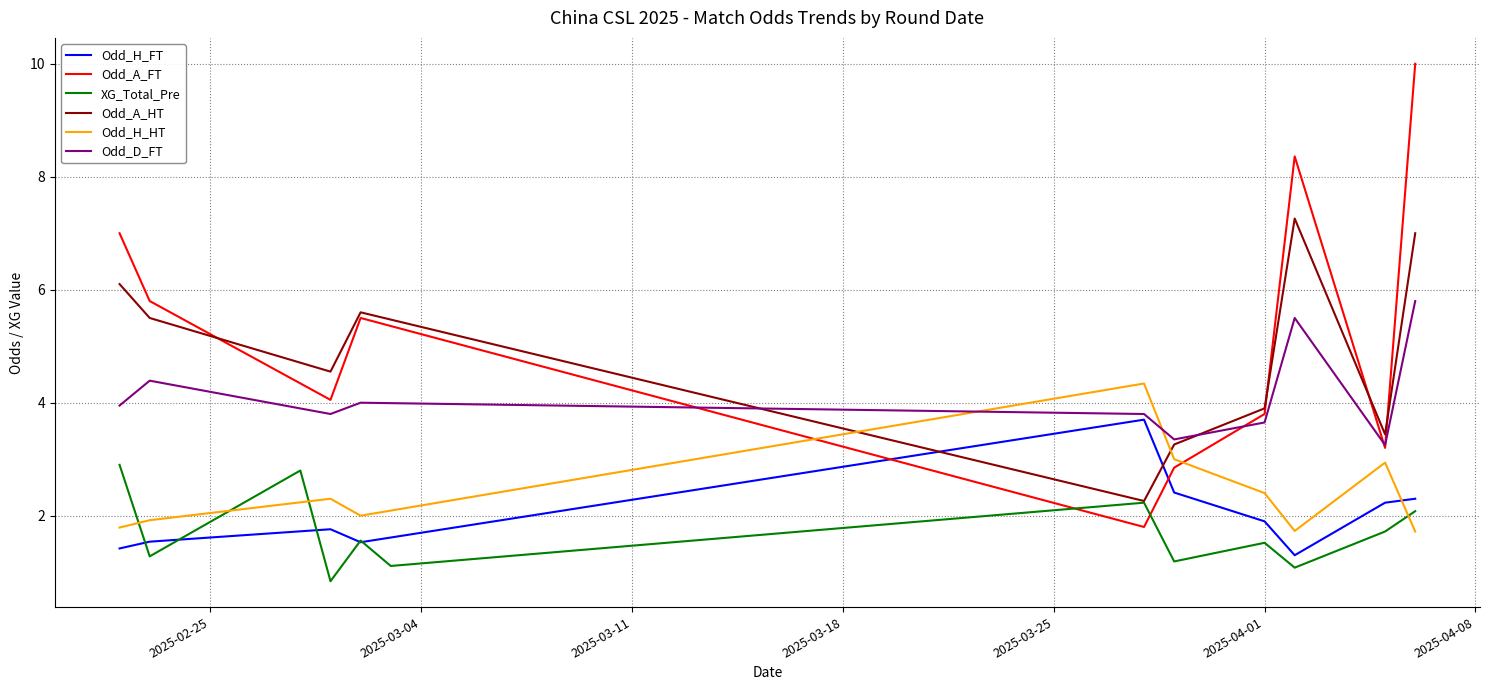

What is the label of the 12th point from the right?

2025-02-22